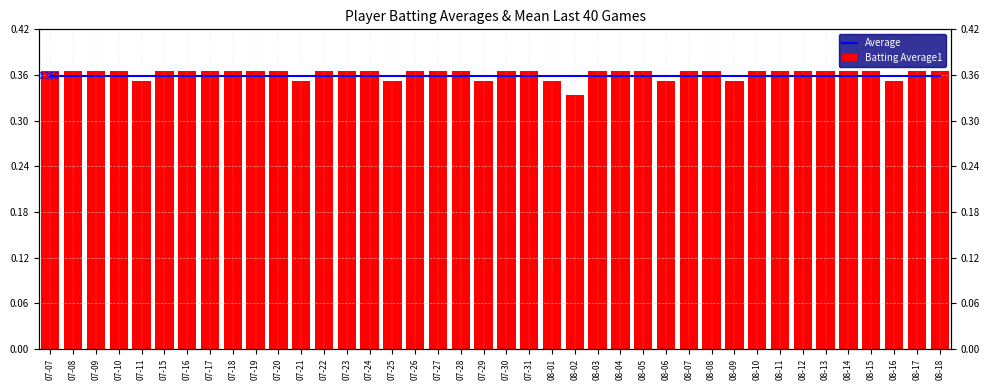

What is the total value across all series at 07-07?

0.7